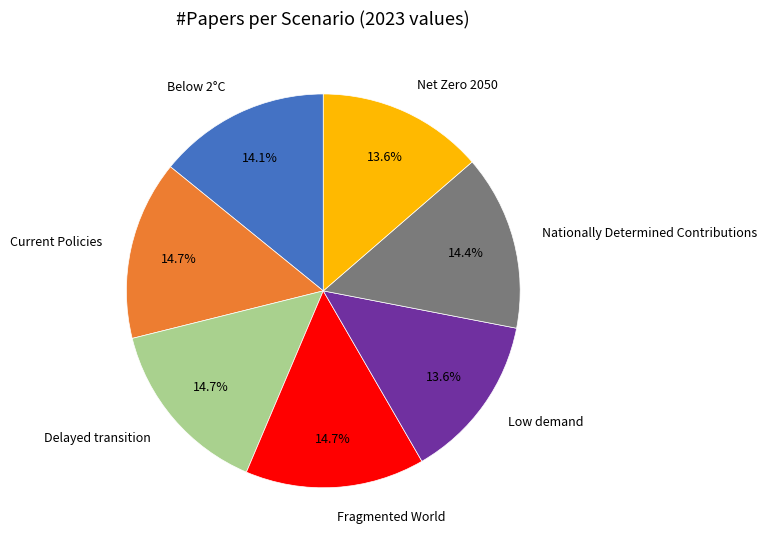

The Nationally Determined Contributions slice represents 9% of the pie. True or false?

False